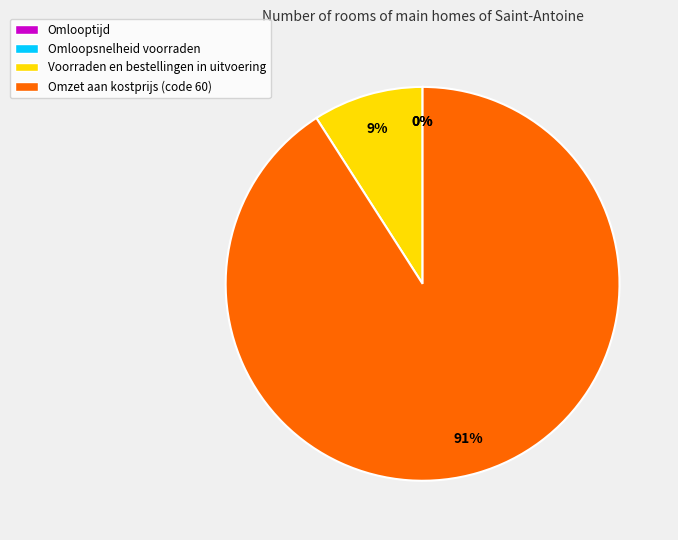

Is there any slice that represents more than half of the pie?

Yes